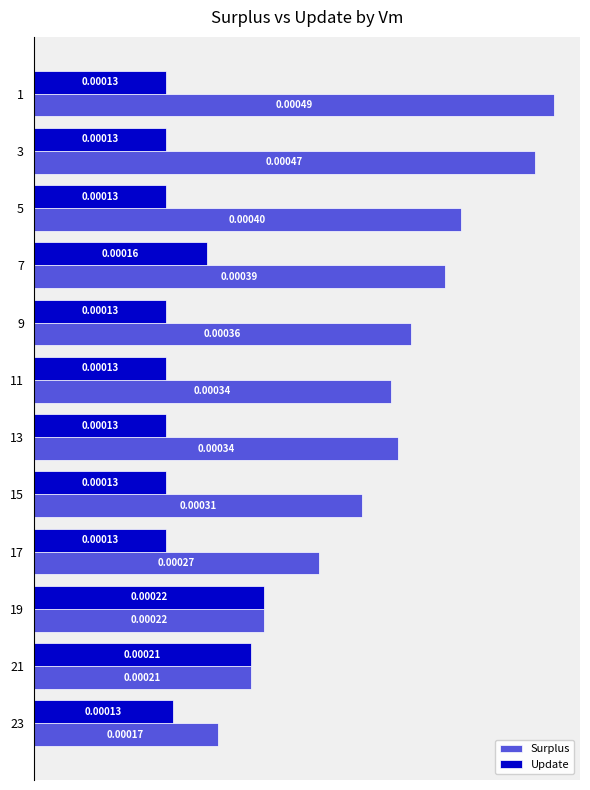

Which series has the widest spread of values?

Surplus